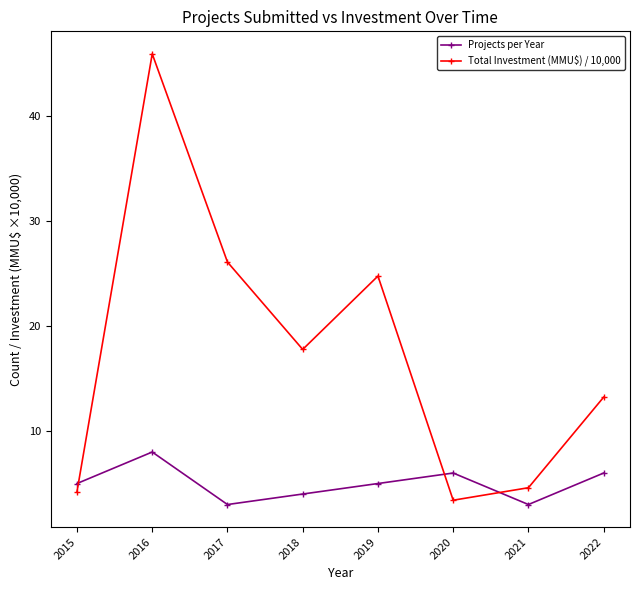

What is the difference between the maximum and minimum values in the Total Investment (MMU$) / 10,000 series?

42.5